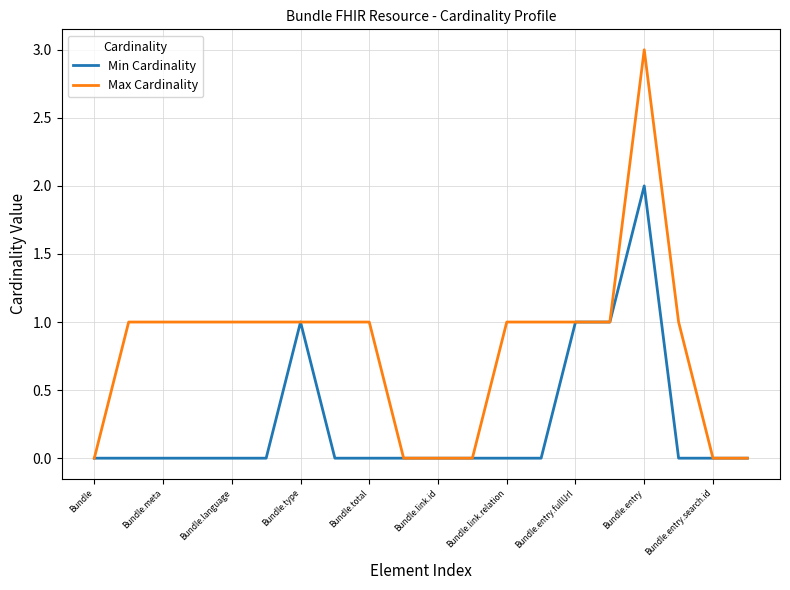

Count the number of categories in the chart.

20